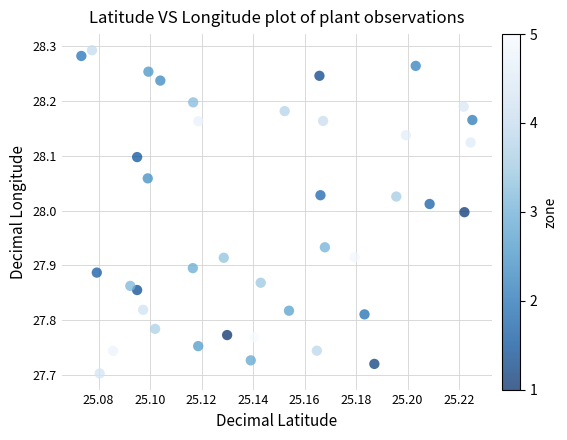

What is the range of Y values (max minus min)?

0.6